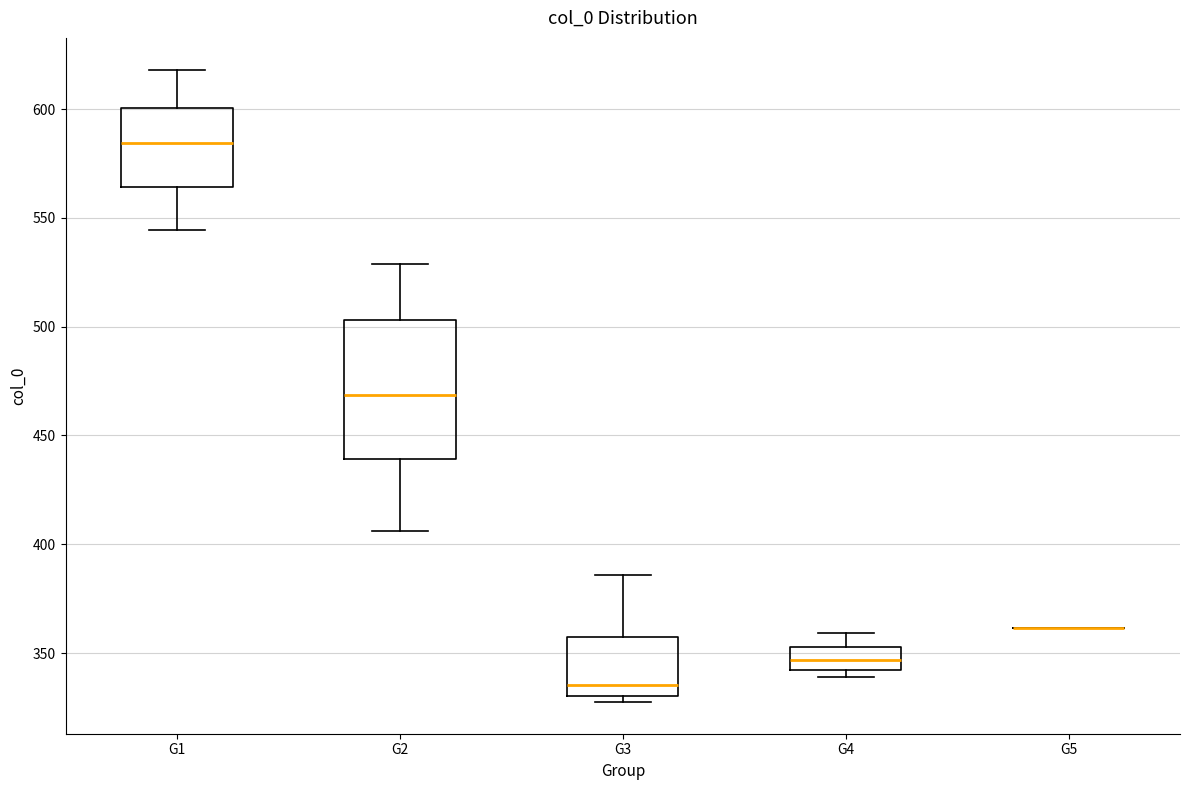

Reading left to right, transcribe this box plot: for each box, give where its median line is, the range the box spans, and where its two whiskers end, as read against the y-axis. The values are not printed on the chart, so give them approximately, as read against the axis.

G1: median 585, box 565 to 600, whiskers 545 to 620
G2: median 470, box 440 to 505, whiskers 405 to 530
G3: median 335, box 330 to 355, whiskers 325 to 385
G4: median 345, box 340 to 355, whiskers 340 (just below the box's lower edge) to 360
G5: box collapsed to a line at 360, whiskers 360 to 360